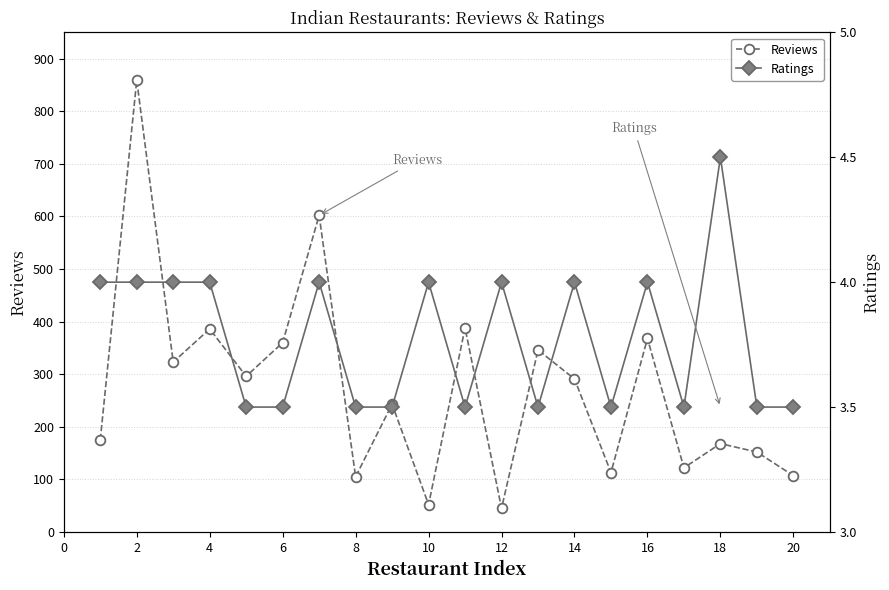

What is the maximum value for Reviews?

859